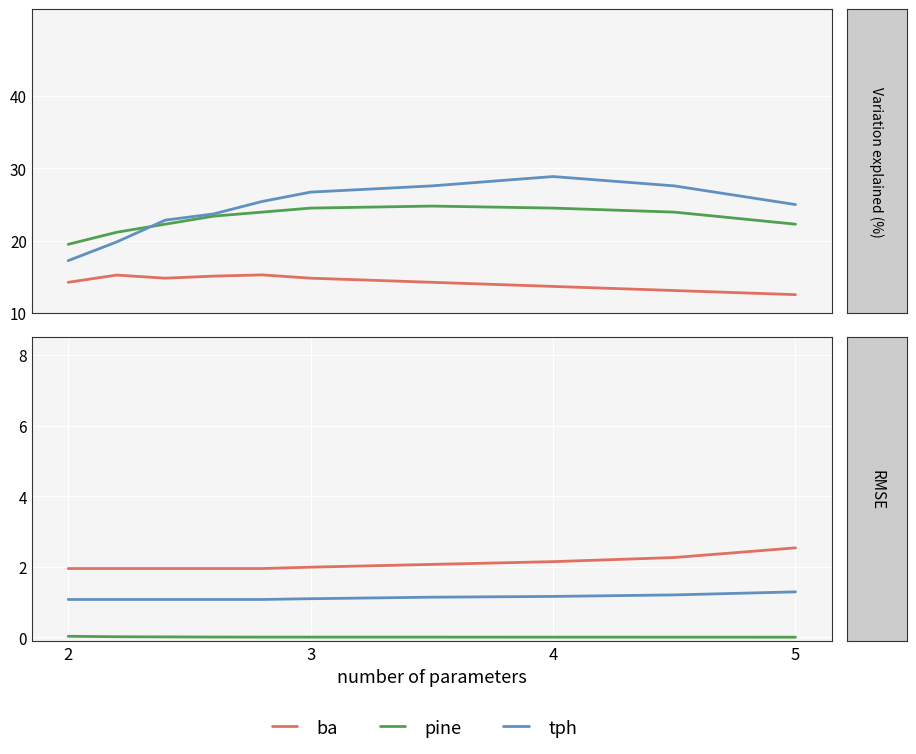

How many lines are shown in the chart?

3